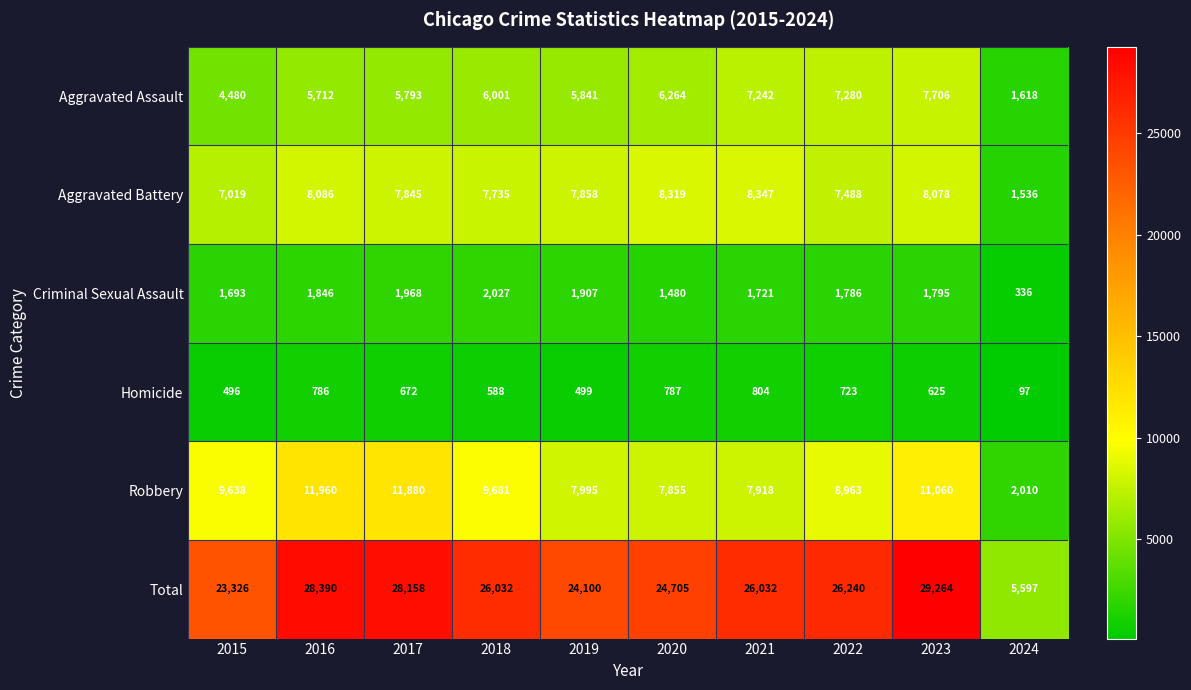

The value of Robbery at 2017 is 11880. True or false?

True